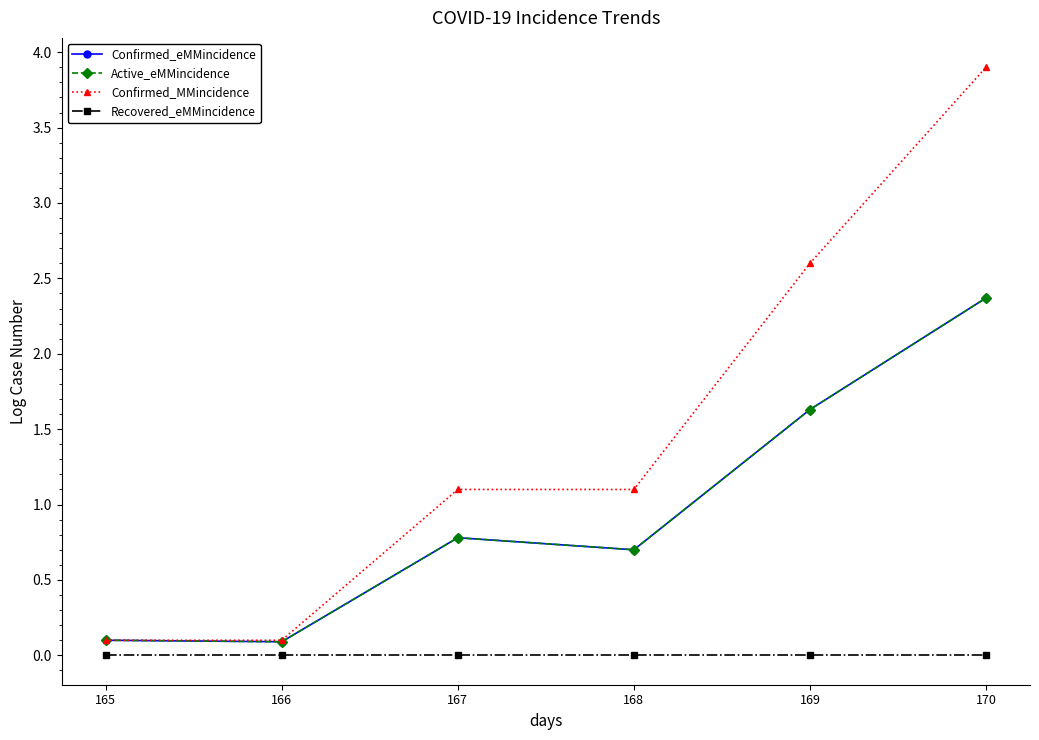

The Confirmed_eMMincidence series shows 0.9 at 169. True or false?

False